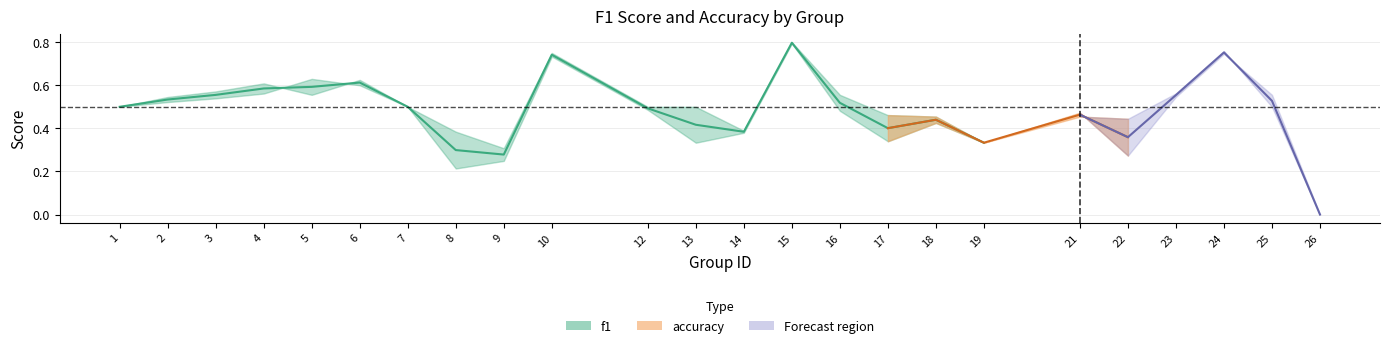

In f1, how many points are higher than both neighbors (excluding endpoints)?

6